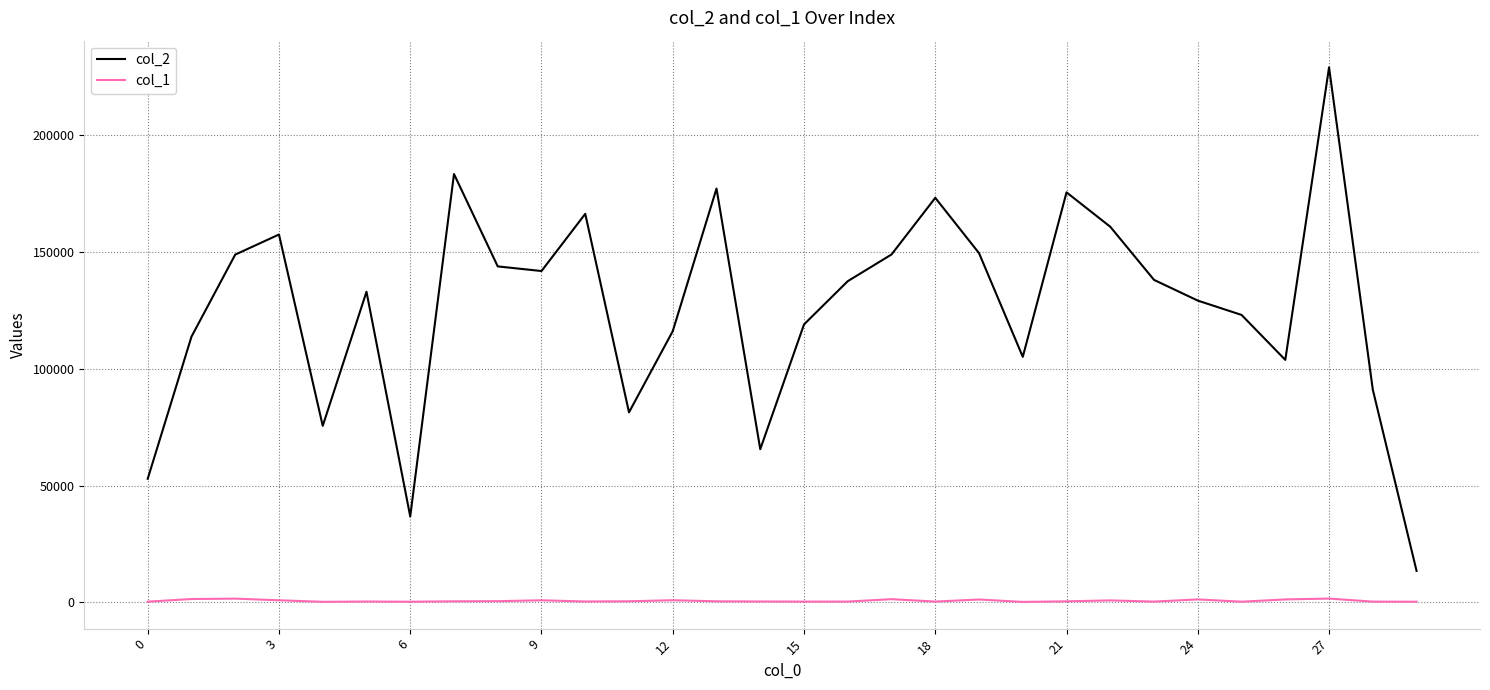

True or false: col_2 and col_1 cross at least once.

False